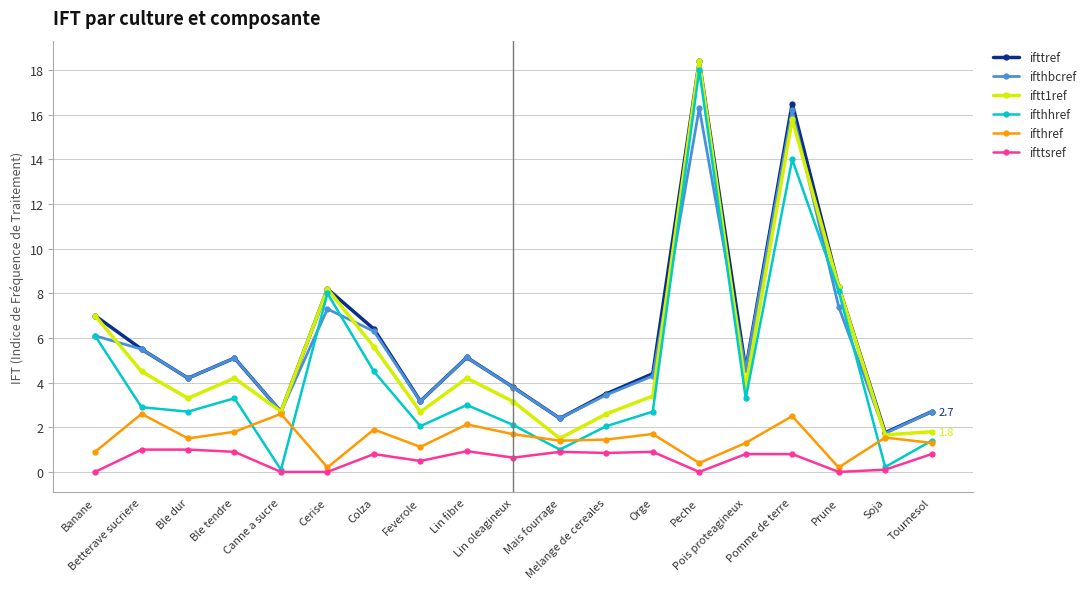

In ifthhref, how many points are lower than both neighbors (excluding endpoints)?

6